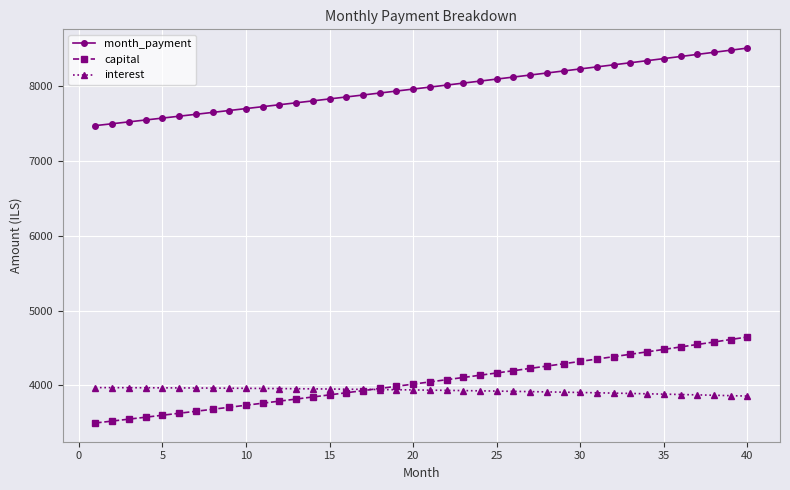

What is the minimum value shown in the chart?

3498.9